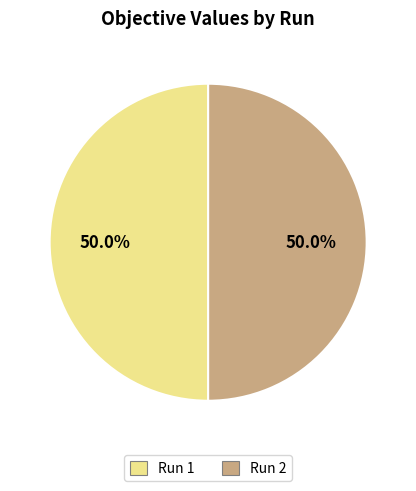

To the nearest percent, what is the combined percentage of Run 2 and Run 1?

100%